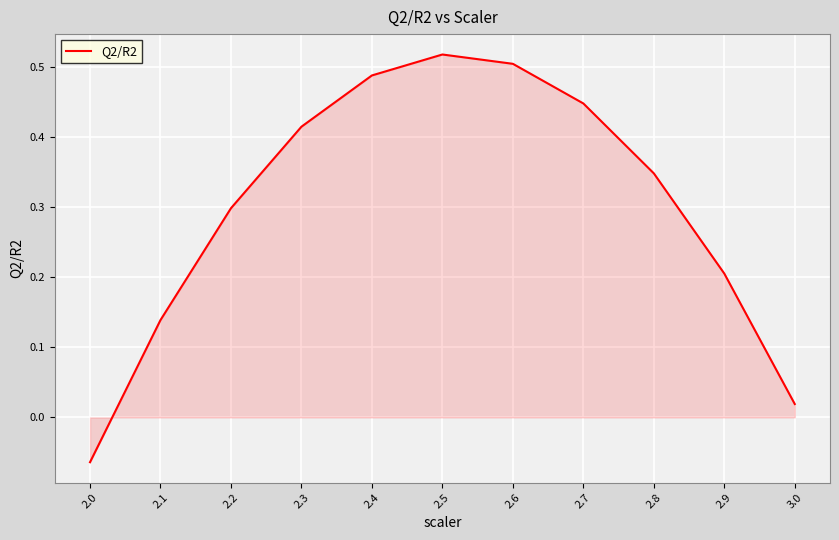

List the labels in order of value, smallest first.

2.0, 3.0, 2.1, 2.9, 2.2, 2.8, 2.3, 2.7, 2.4, 2.6, 2.5